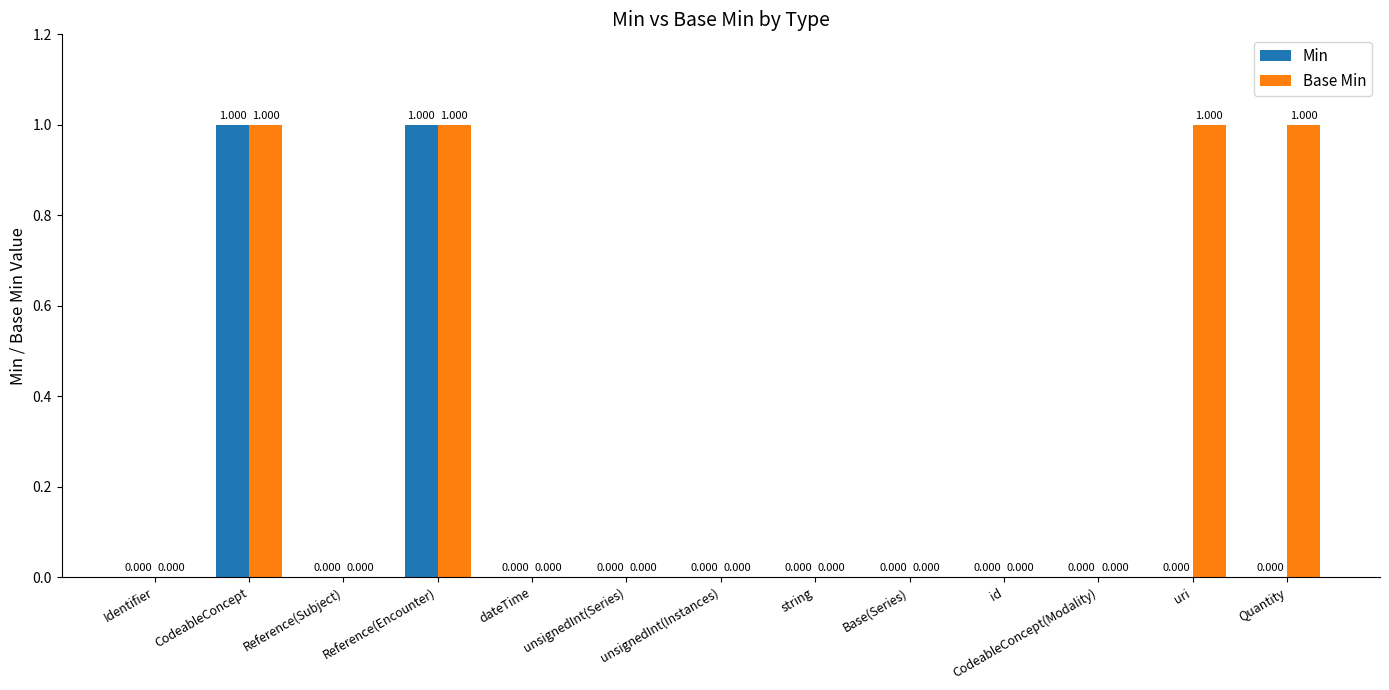

The value of Min at Base(Series) is -1. True or false?

False